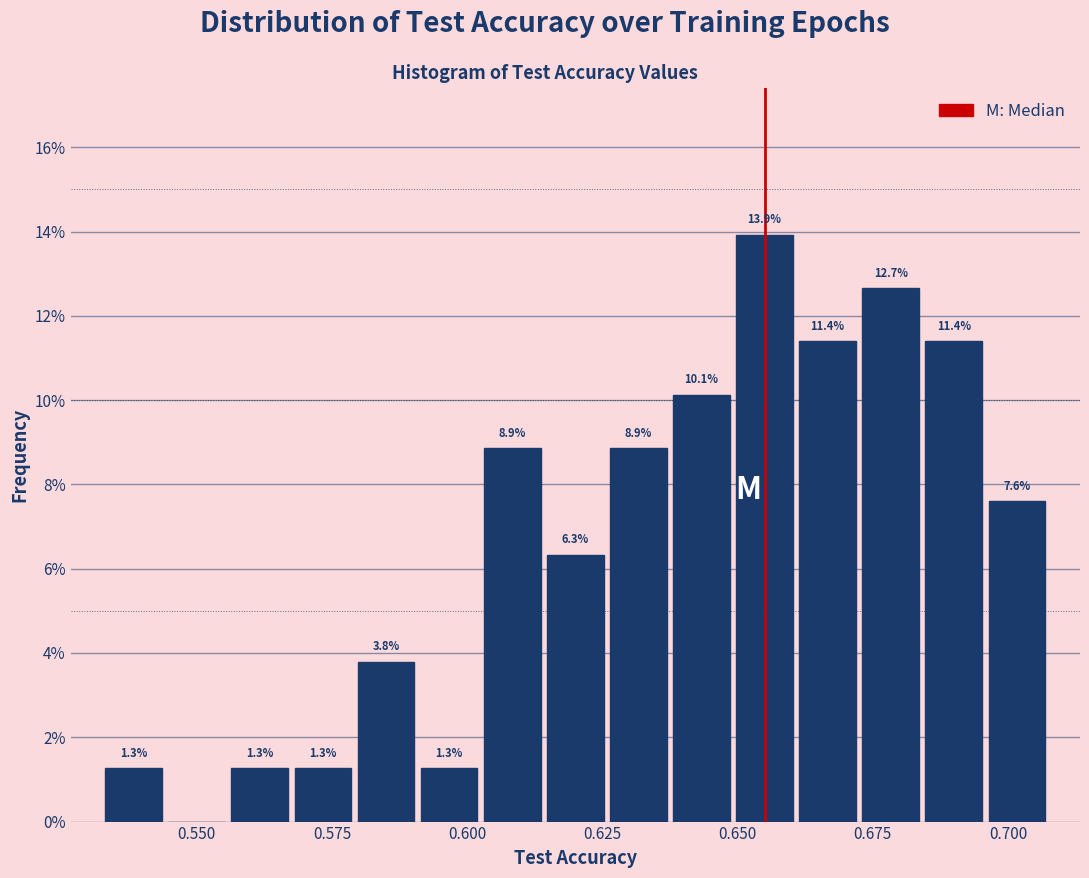

Around what value on the x-axis is the tallest bar? Give the approximate position of its centre, as read against the axis.

0.655